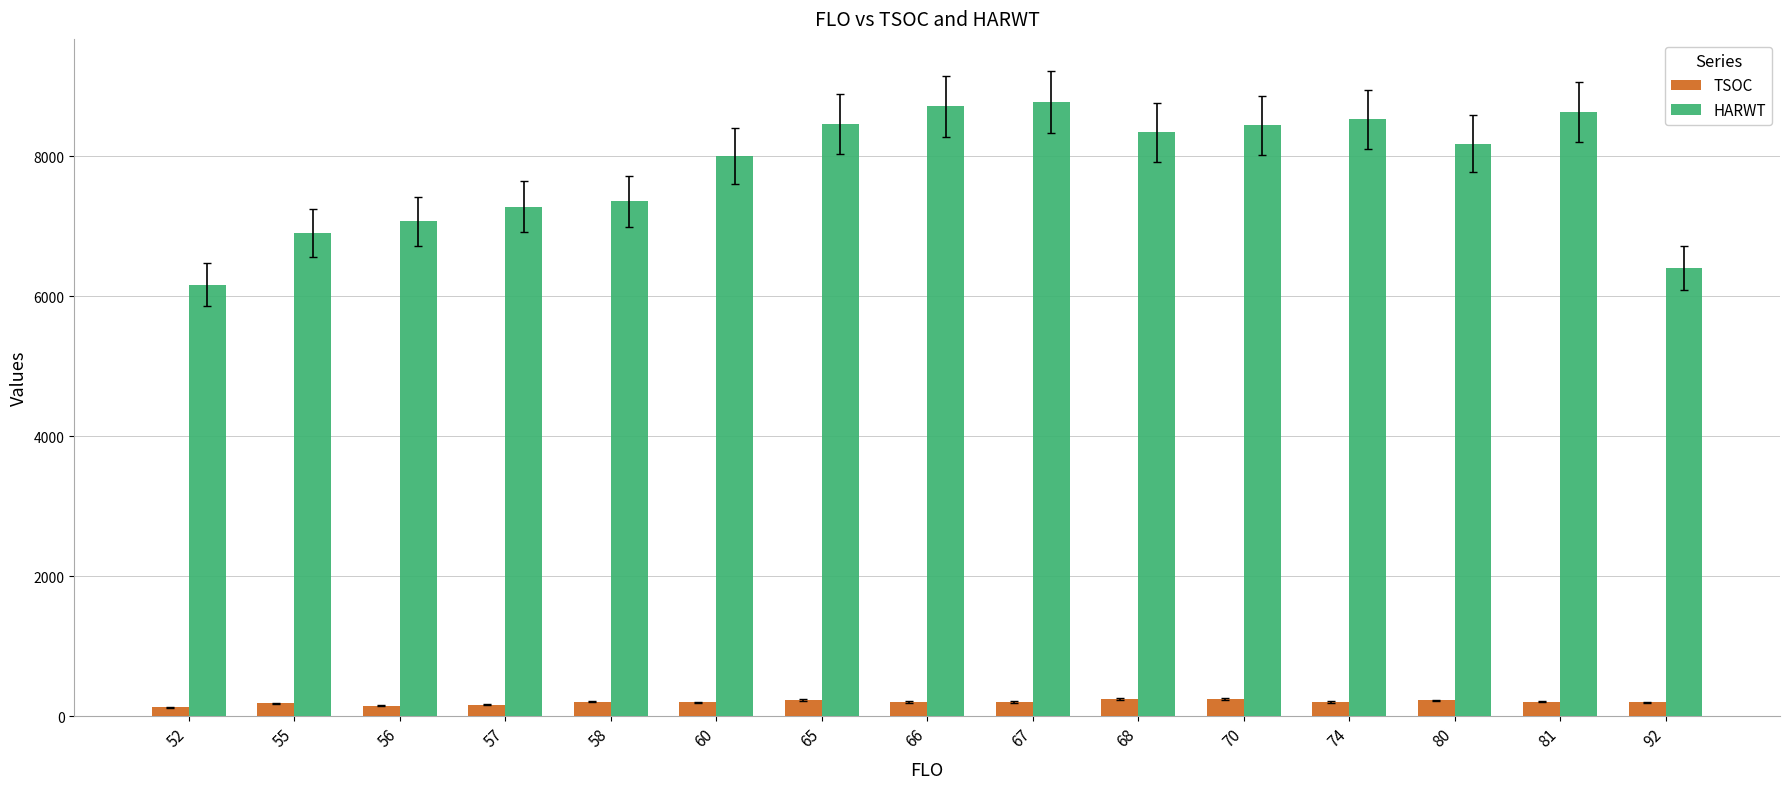

What is the maximum value shown in the chart?

8776